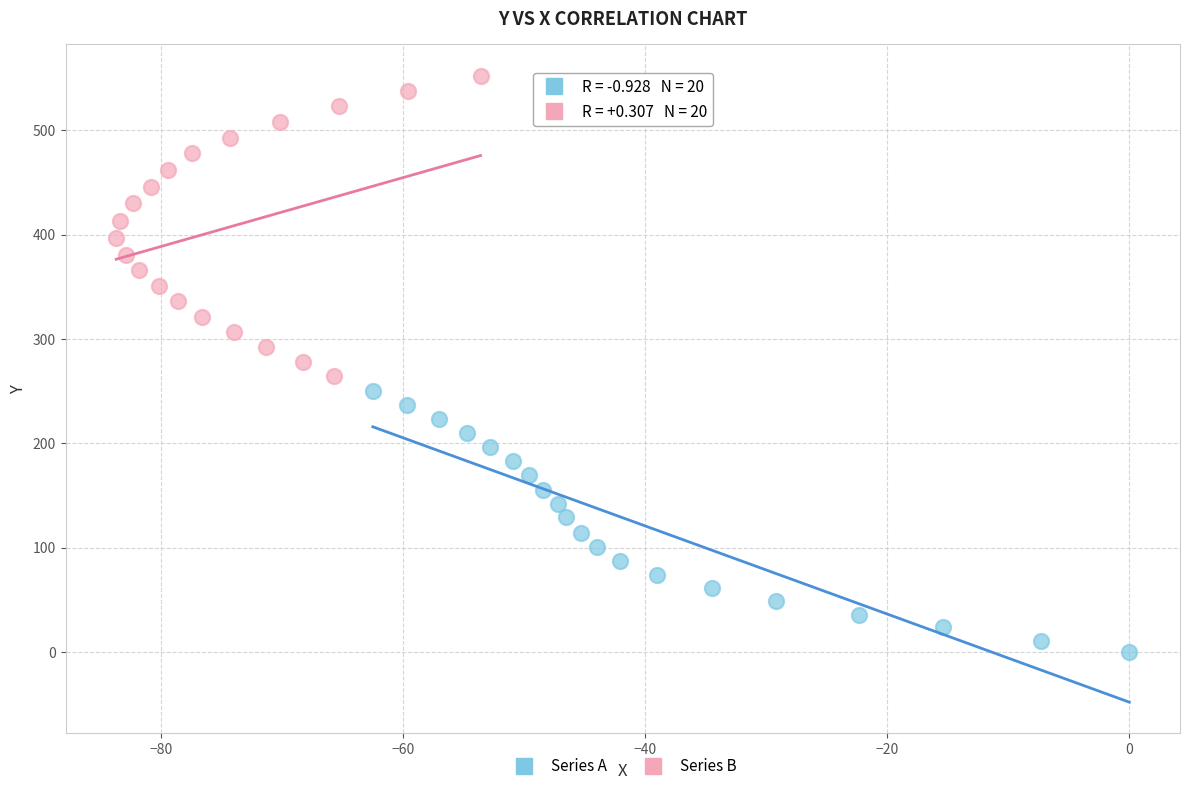

Which series reaches the minimum Y coordinate?

Series A